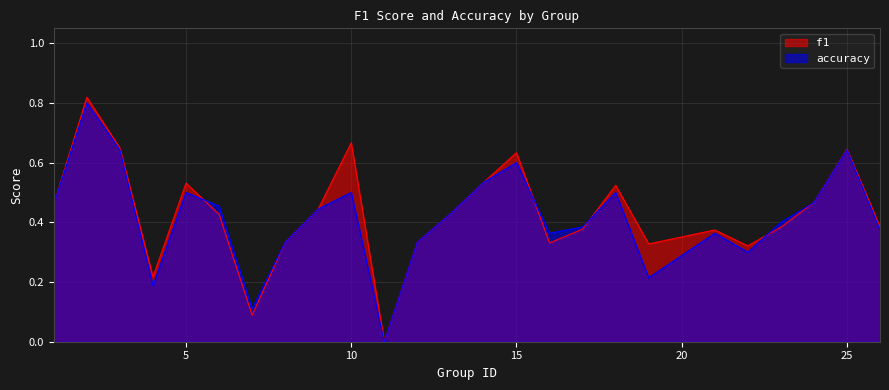

Is it true that accuracy equals 0.5 at 22?

False